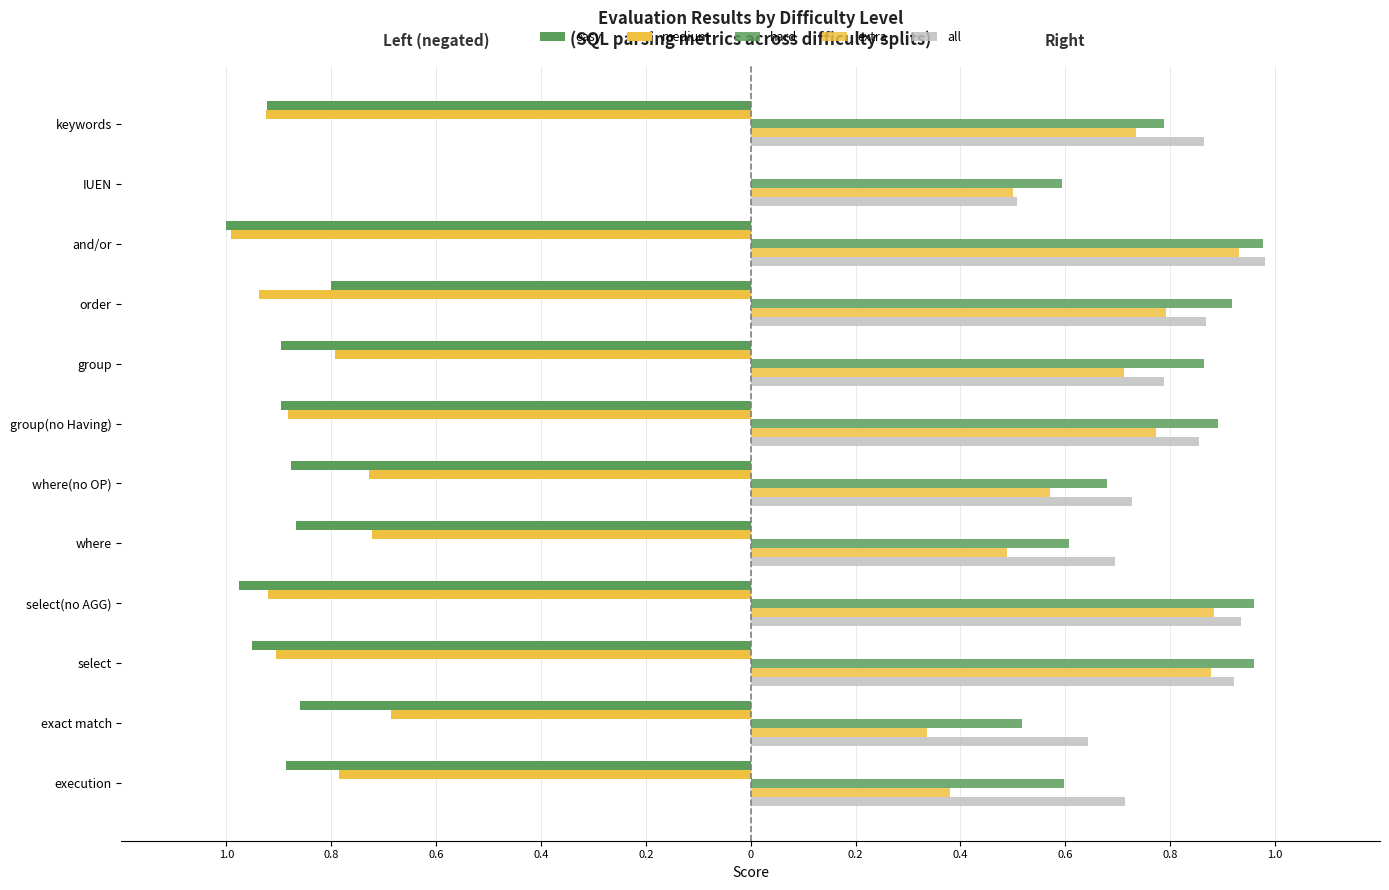

List the series in order of their peak value, lowest first.

easy, medium, extra, hard, all